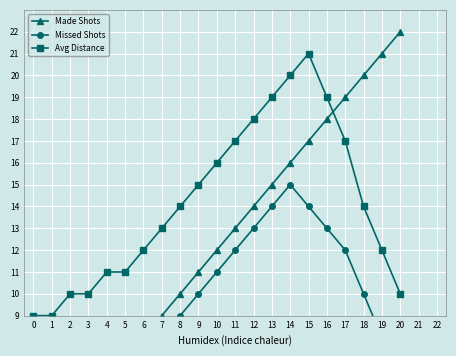

Where does the Avg Distance series first go above 14?

9